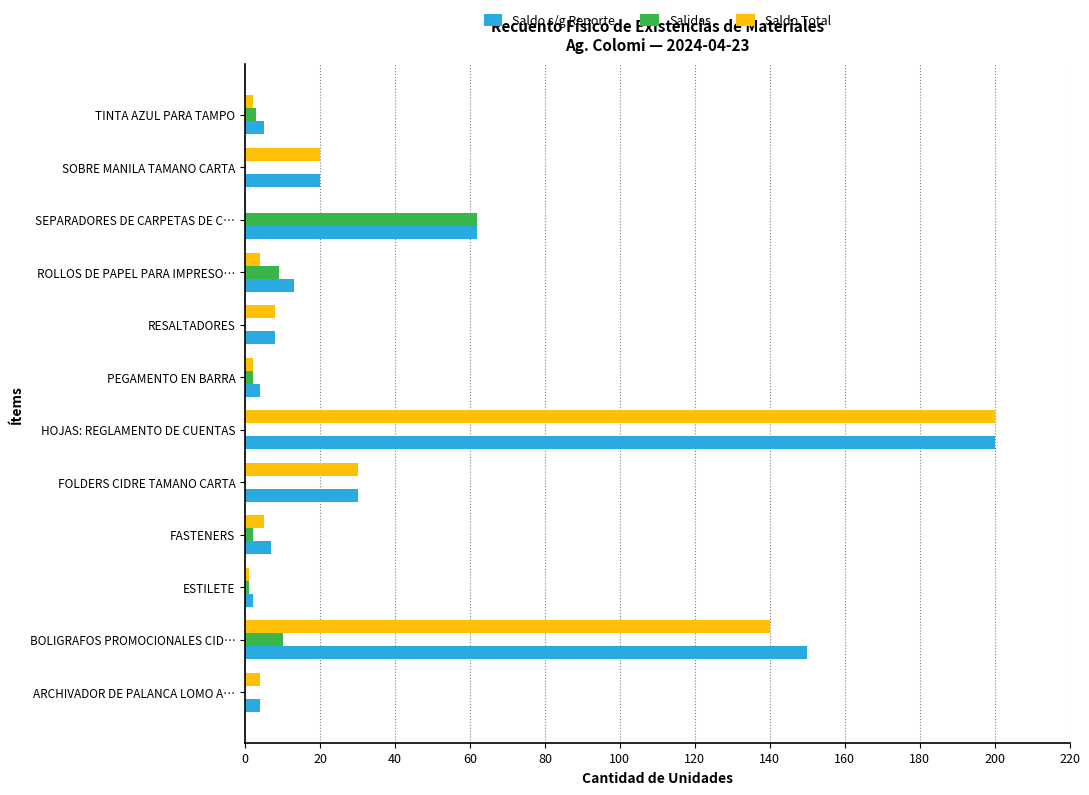

The Salidas series shows 0 at ARCHIVADOR DE PALANCA LOMO A…. True or false?

True